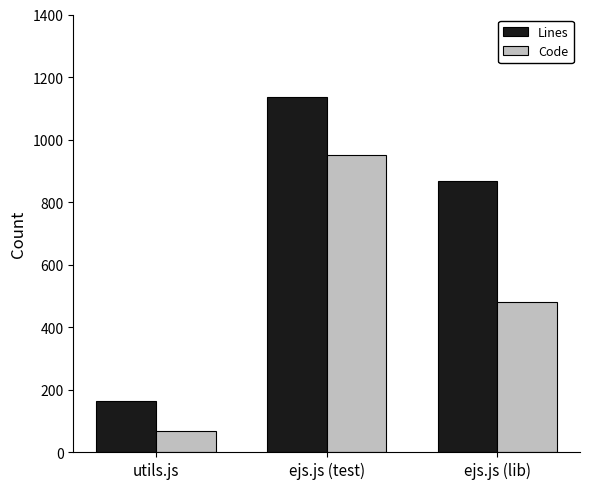

Between utils.js and ejs.js (lib), which series saw the biggest shift?

Lines